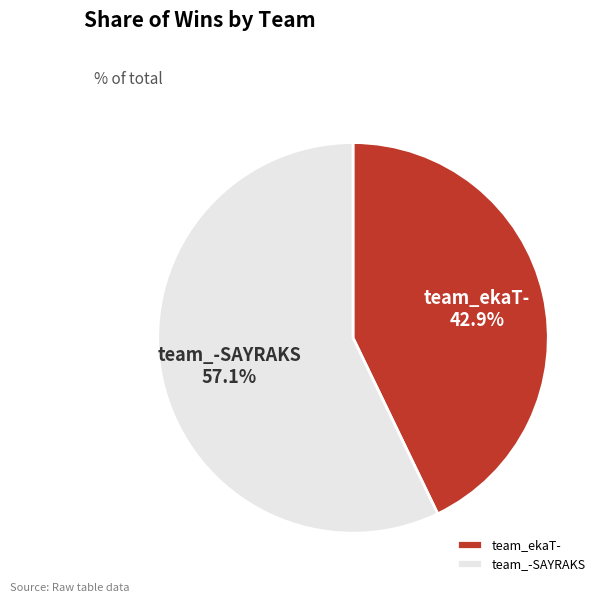

The team_-SAYRAKS slice represents 57% of the pie. True or false?

True